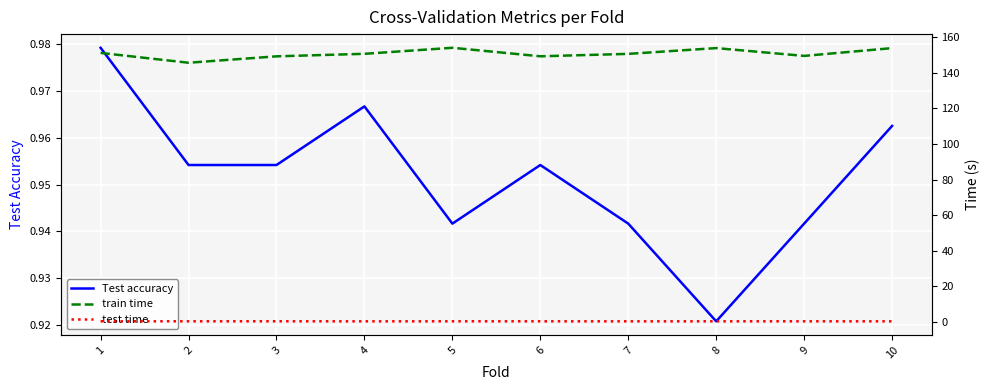

What is the total value across all series at 6?

150.6